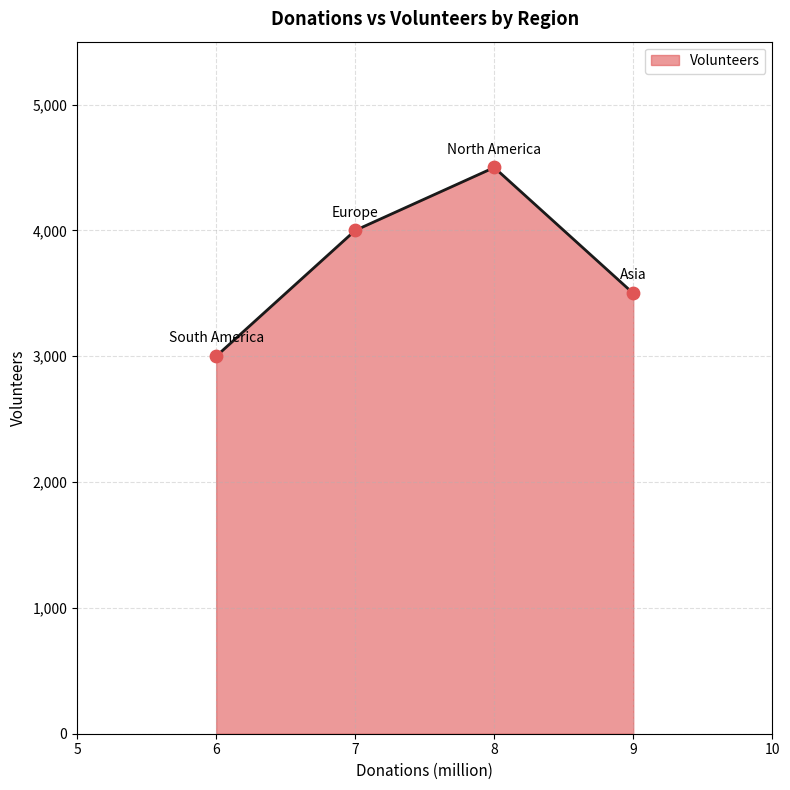

Which has a higher value, North America or South America?

North America